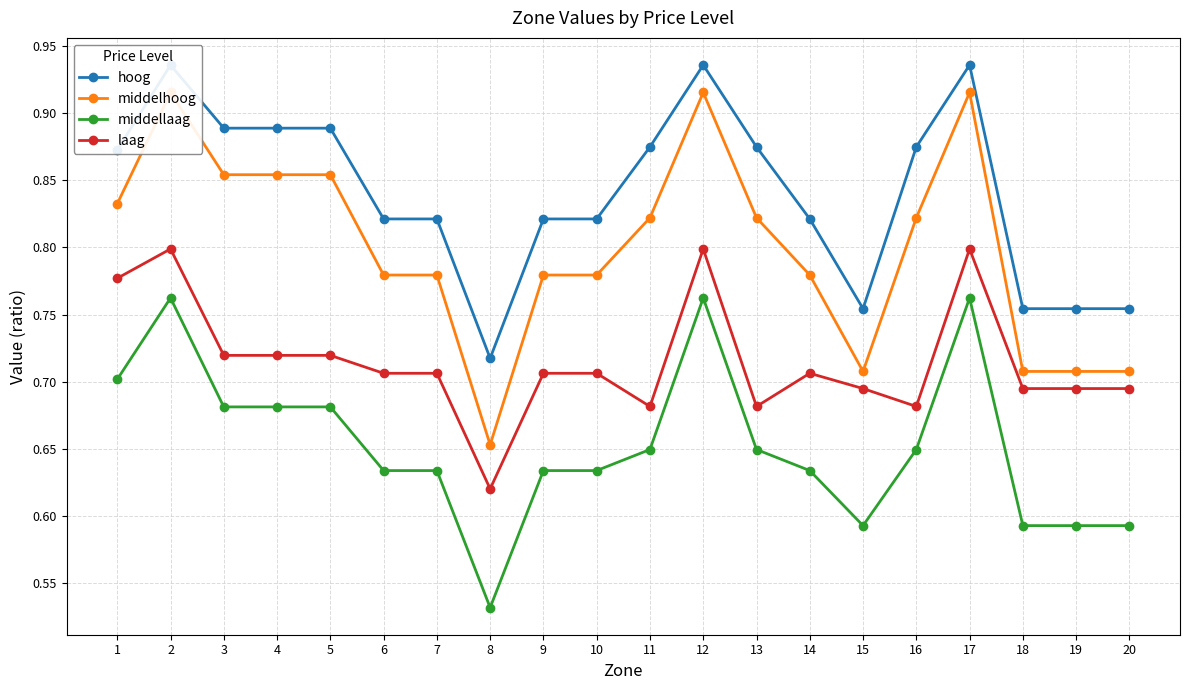

What is the total value across all series at 15?

2.8